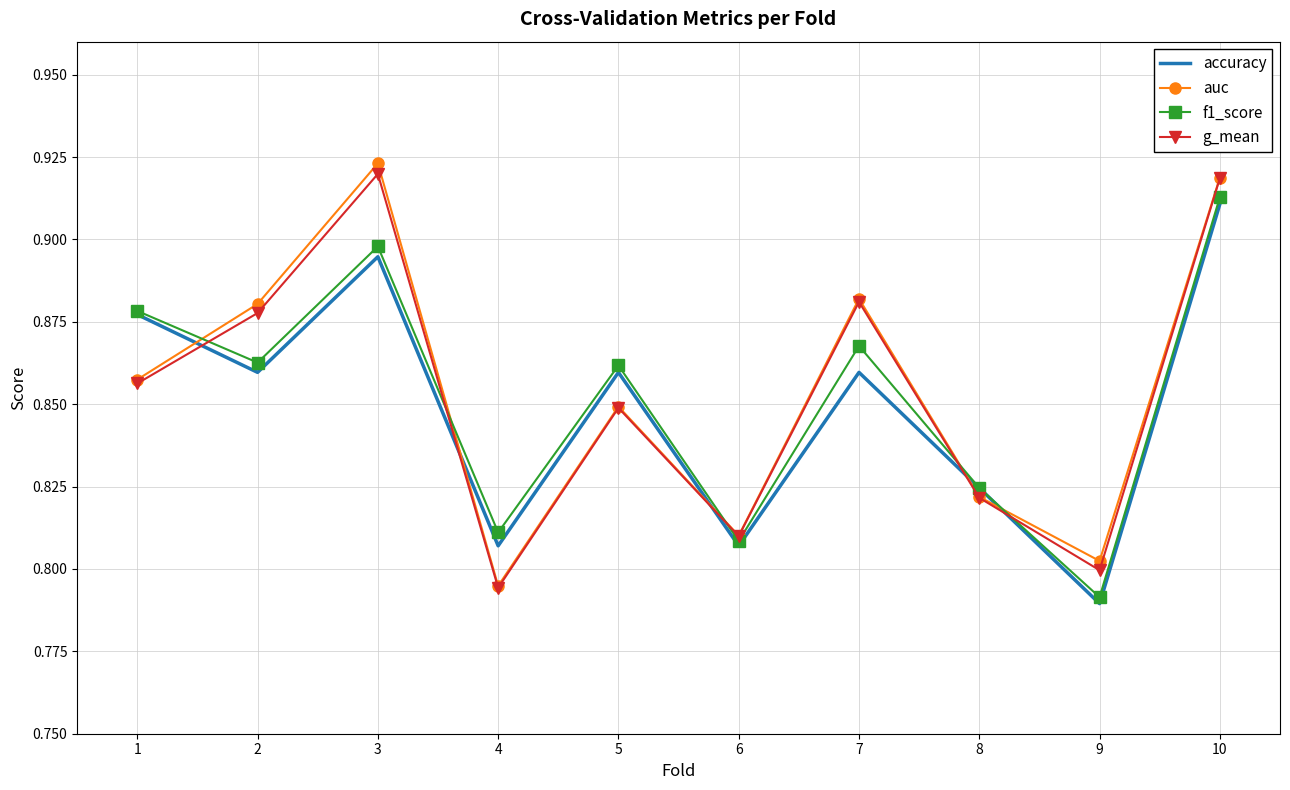

Which series changed the most between 7 and 8?

auc